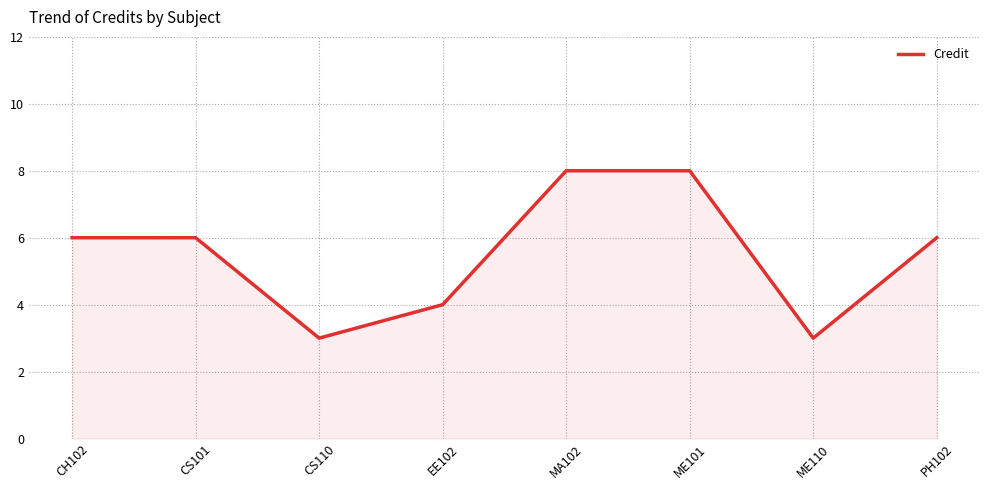

True or false: the data shows 6 at CS101.

True